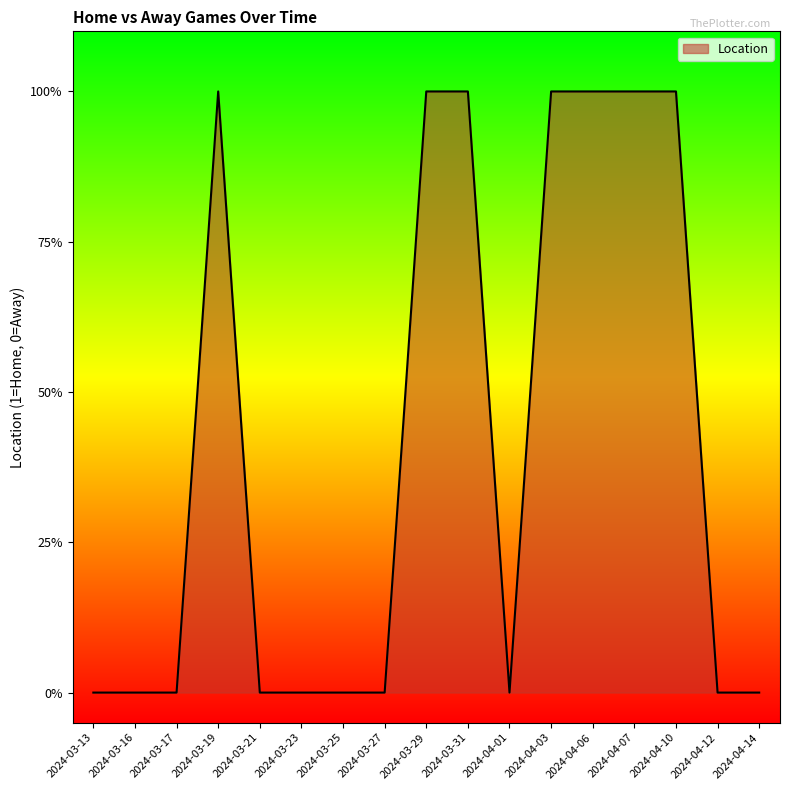

Where is the first local maximum?

2024-03-19